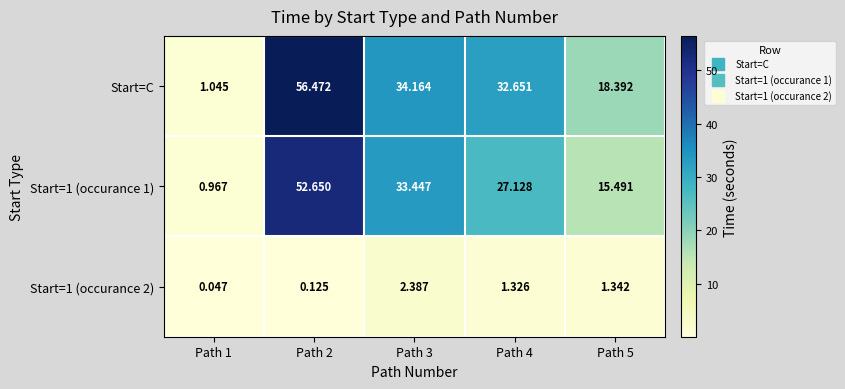

Which series has the largest total across all categories?

Start=C